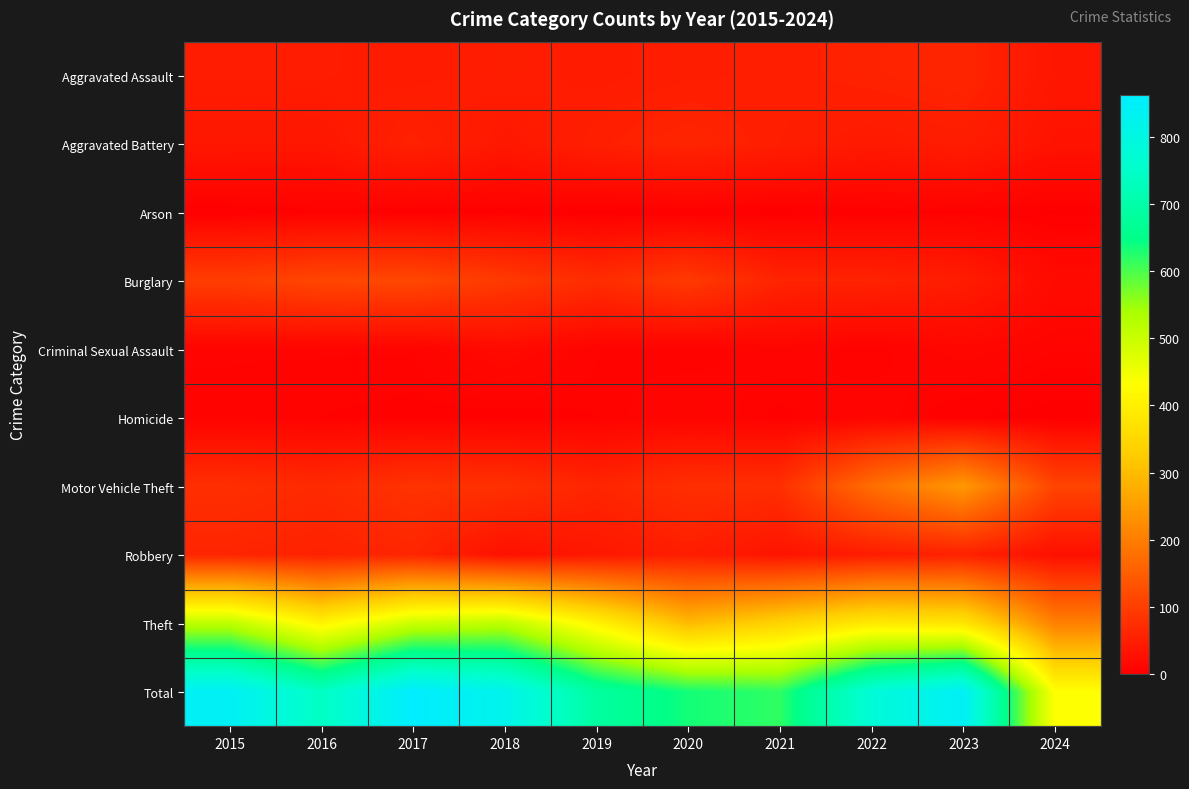

What is the greatest value displayed?

864